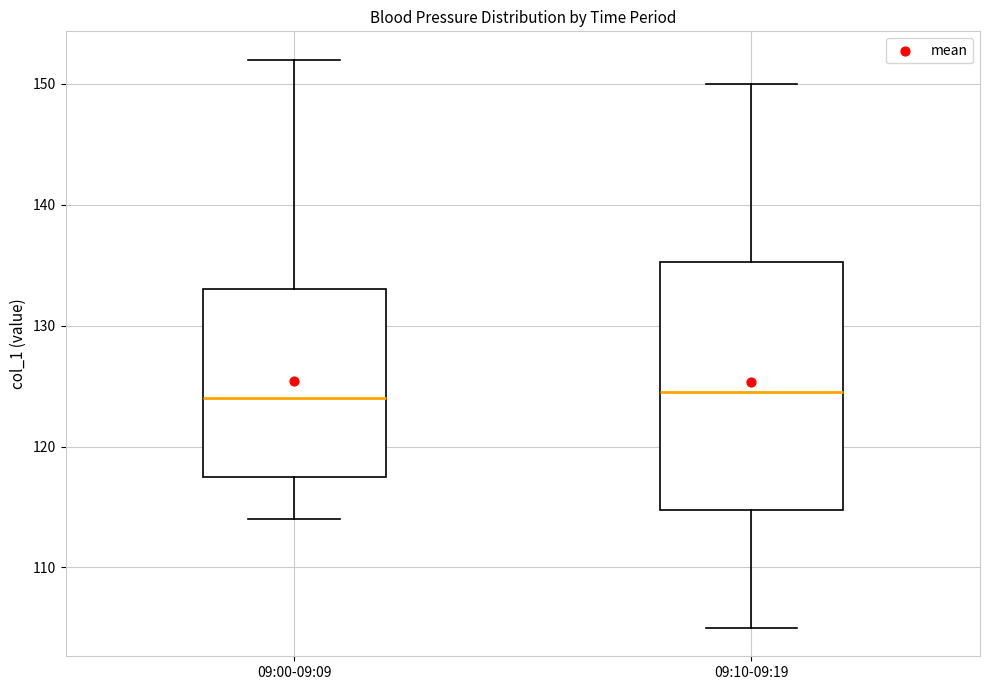

Reading left to right, transcribe this box plot: for each box, give where its median line is, the range the box spans, and where its two whiskers end, as read against the y-axis. The values are not printed on the chart, so give them approximately, as read against the axis.

09:00-09:09: median 124, box 118 to 133, whiskers 114 to 152
09:10-09:19: median 125, box 115 to 135, whiskers 105 to 150